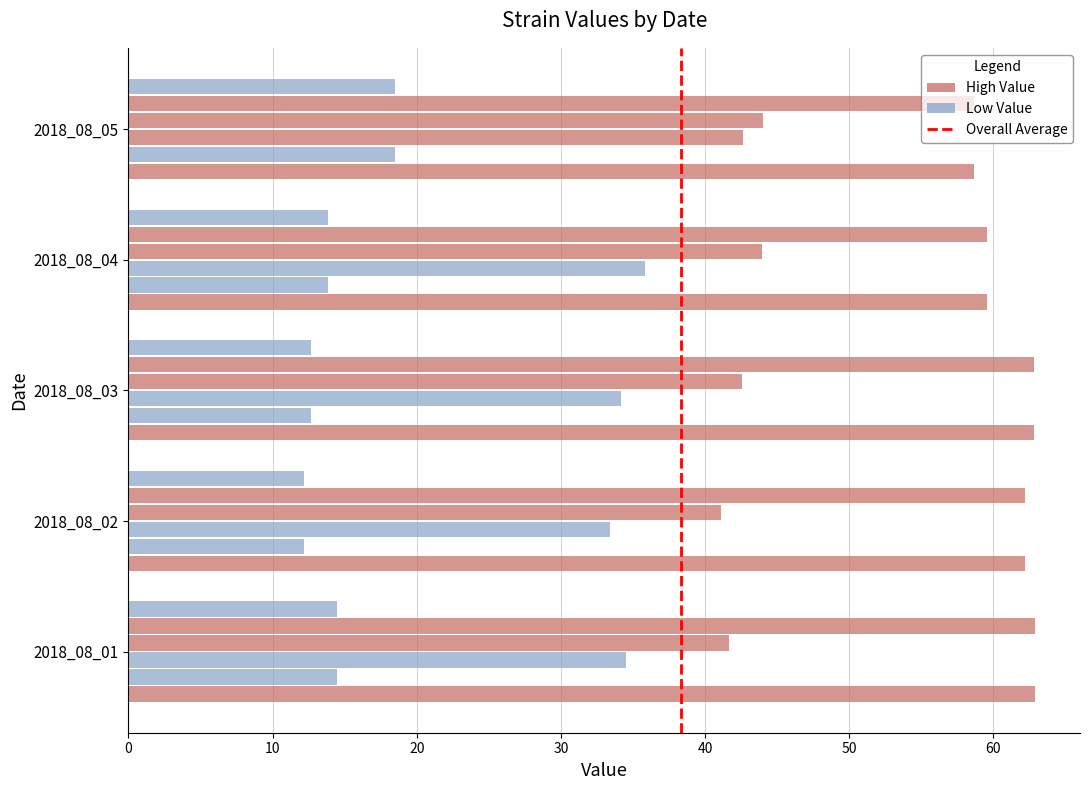

Count the number of categories in the chart.

5